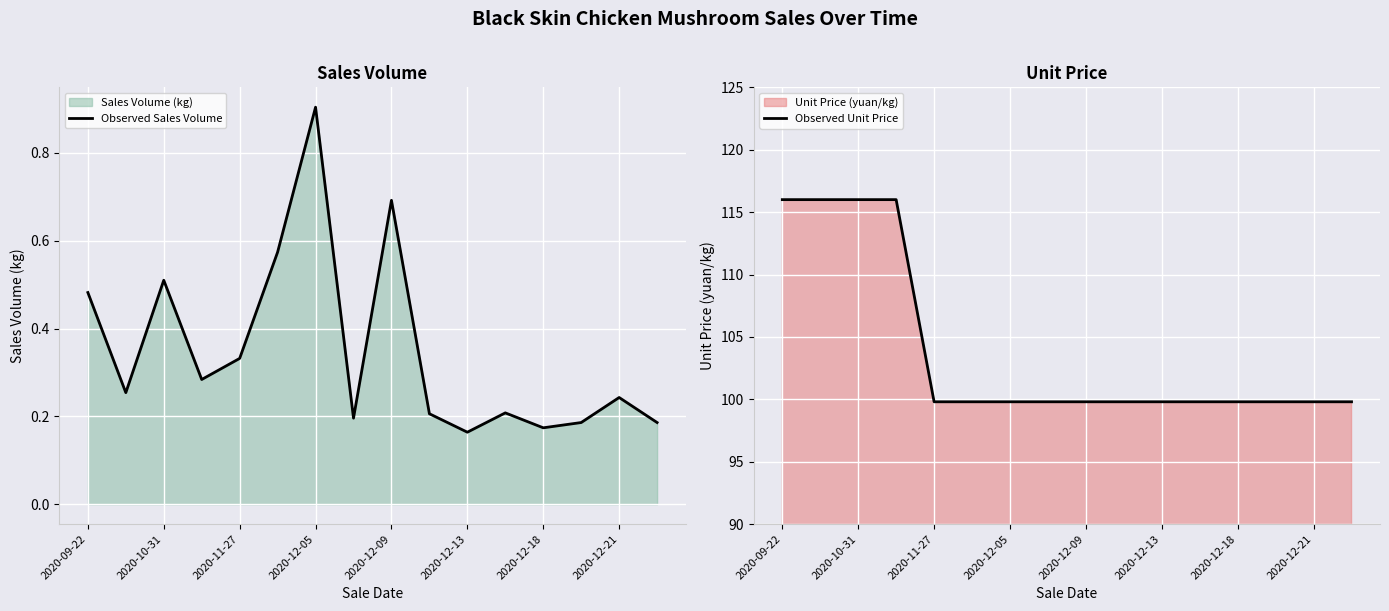

True or false: Observed Sales Volume and Observed Unit Price intersect in this chart.

False